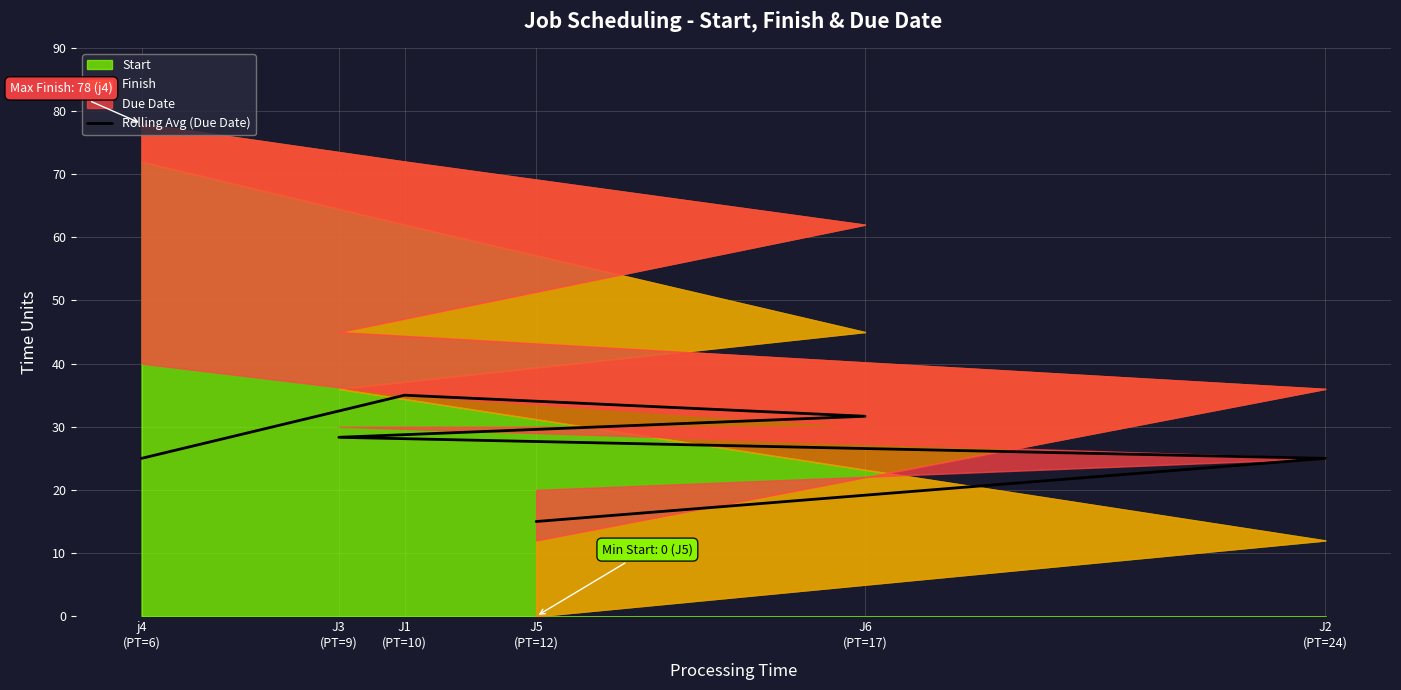

Where does the data first go above 28?

J3
(PT=9)